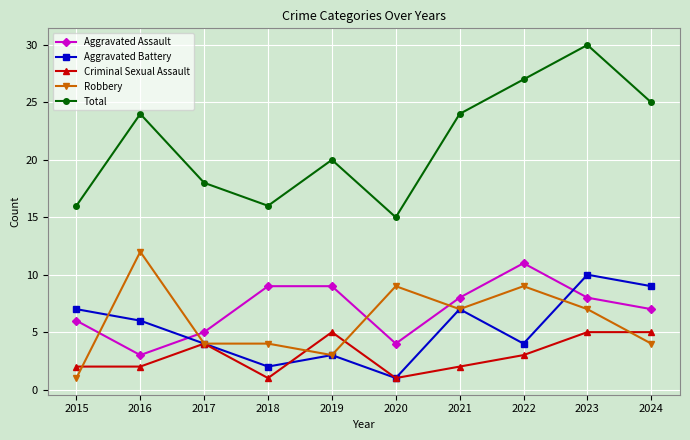

Which series has the widest spread of values?

Total